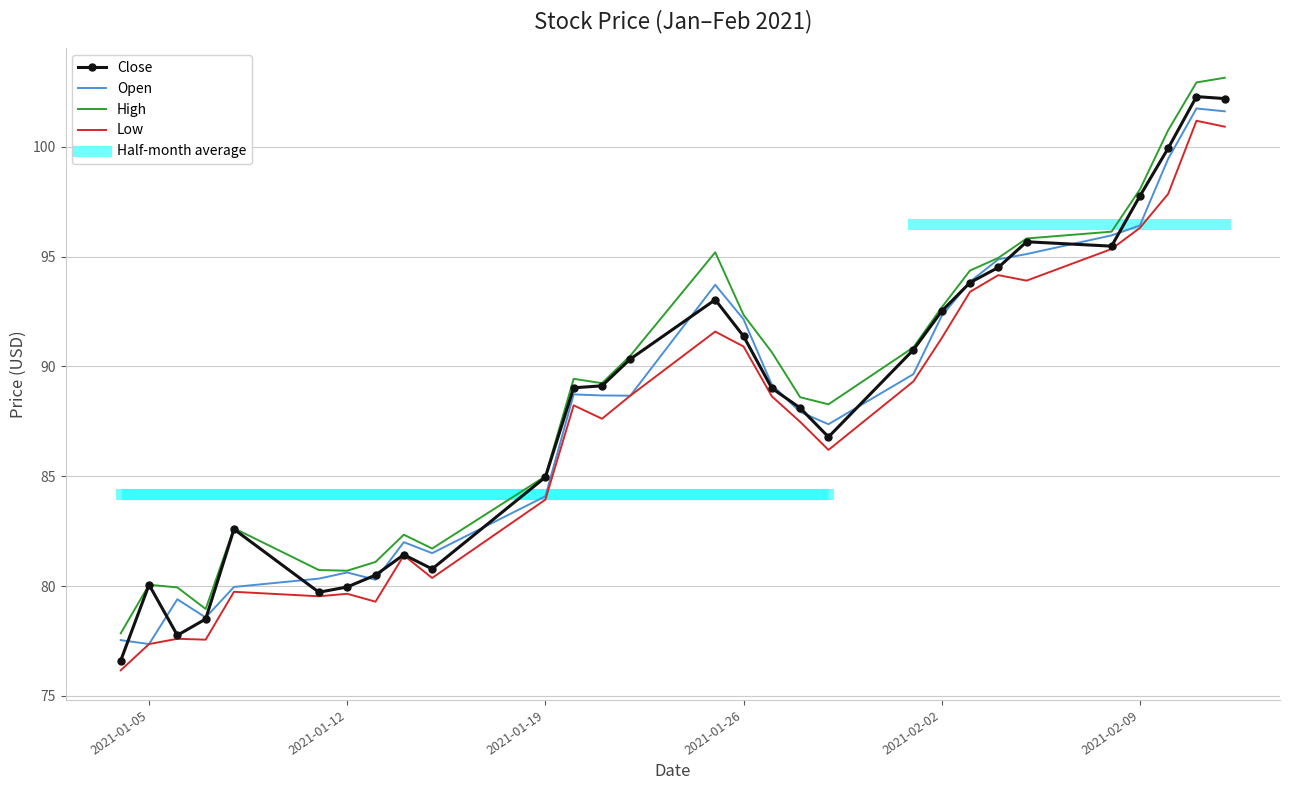

In Open, how many points are higher than both neighbors (excluding endpoints)?

6